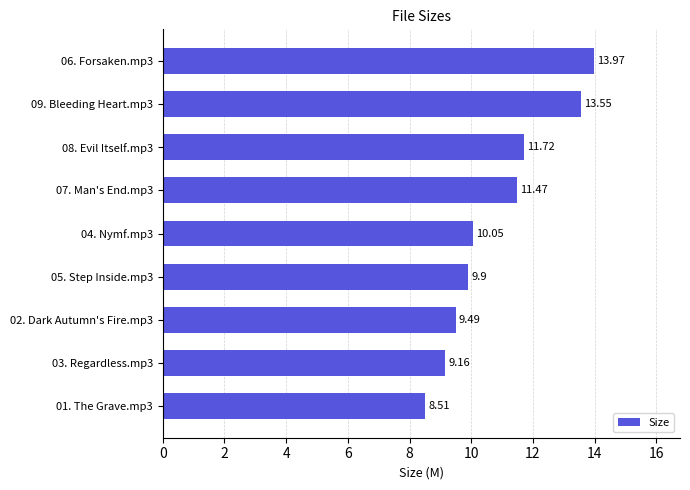

What is the average value?

10.9